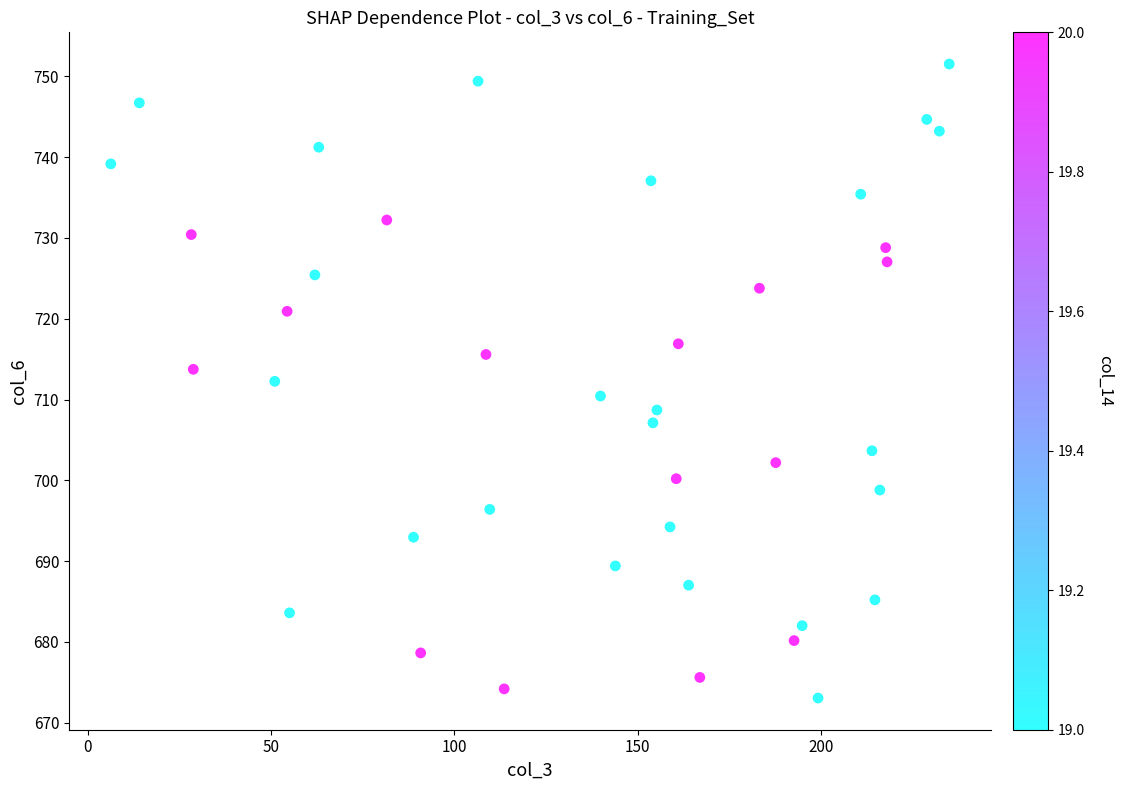

What is the range of Y values (max minus min)?

78.5